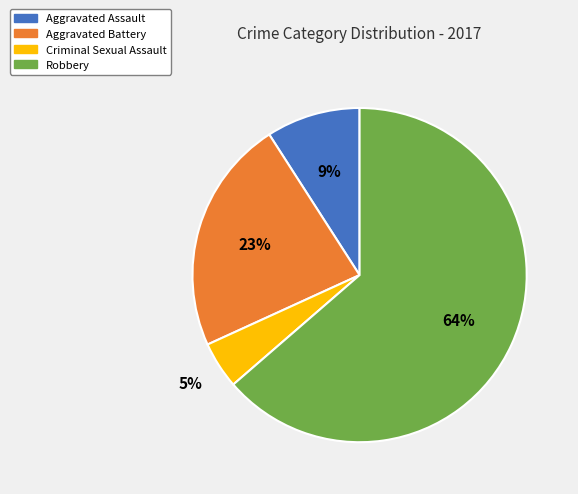

Count the number of slices in the pie.

4